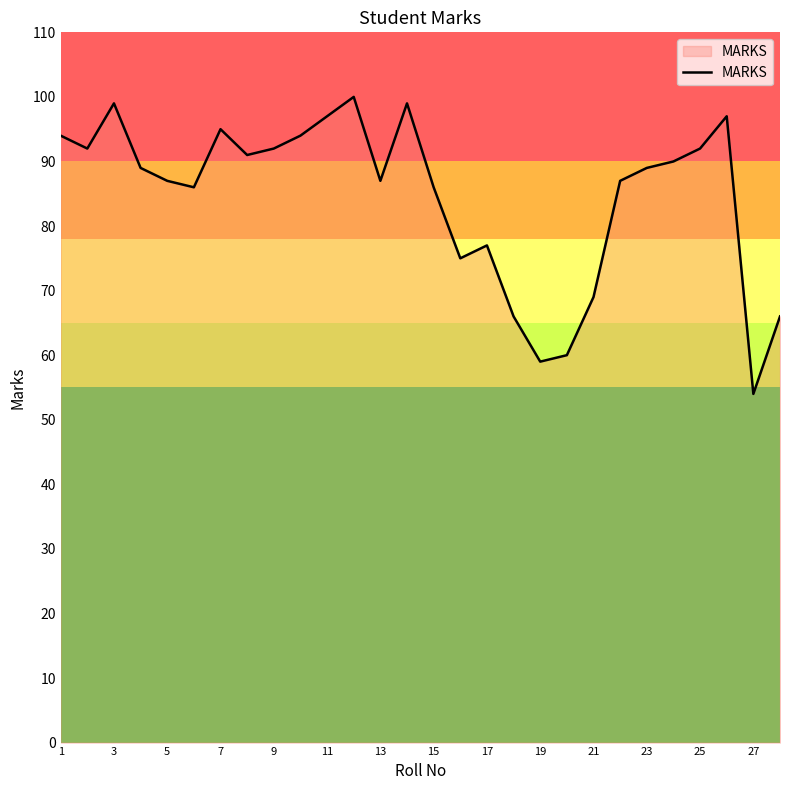

What is the difference between the maximum and minimum values?

46